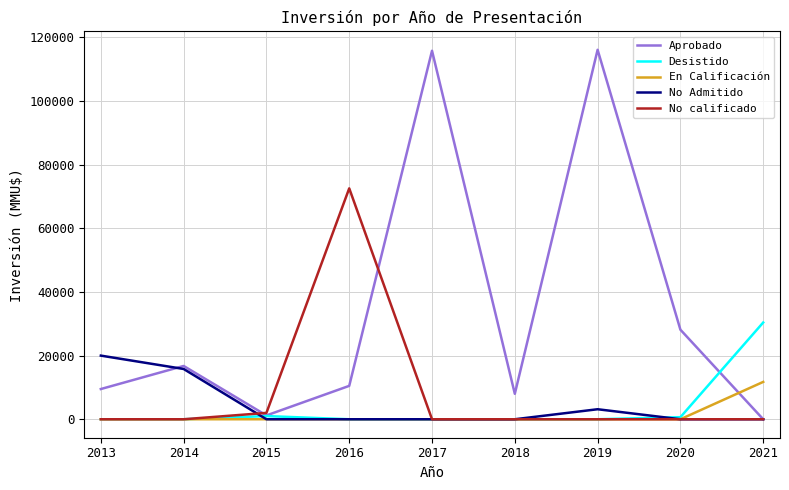

List the series in order of their peak value, lowest first.

En Calificación, No Admitido, Desistido, No calificado, Aprobado